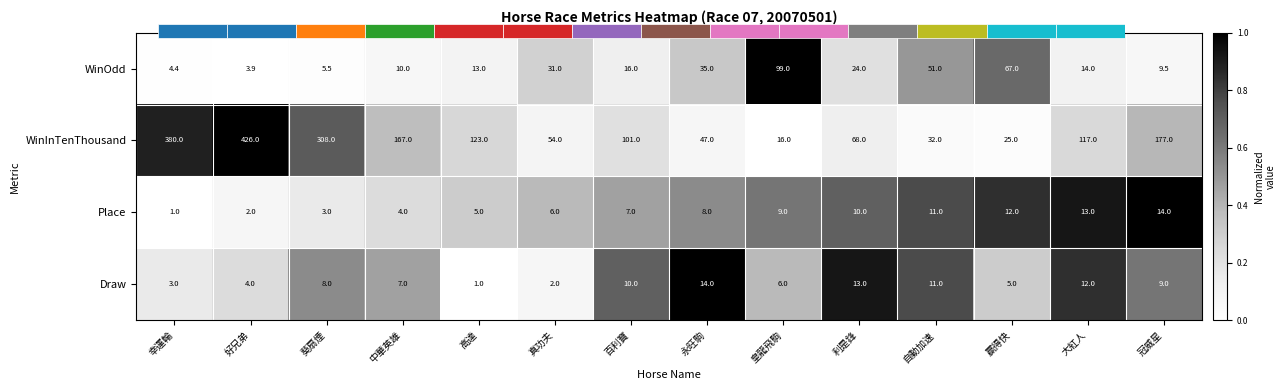

The value of Place at 幸運輪 is 0.6. True or false?

False